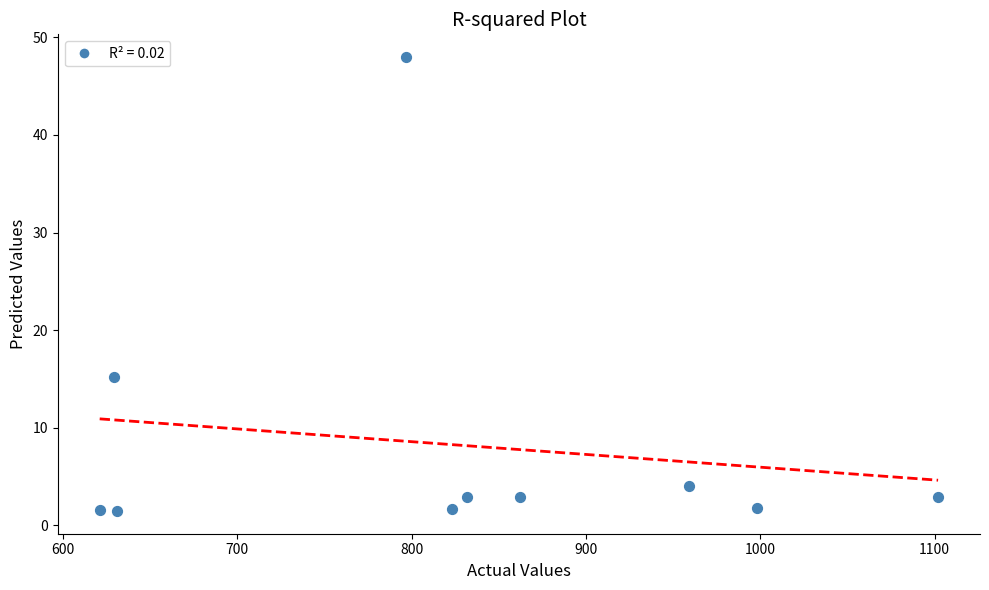

What is the average X value?

825.4